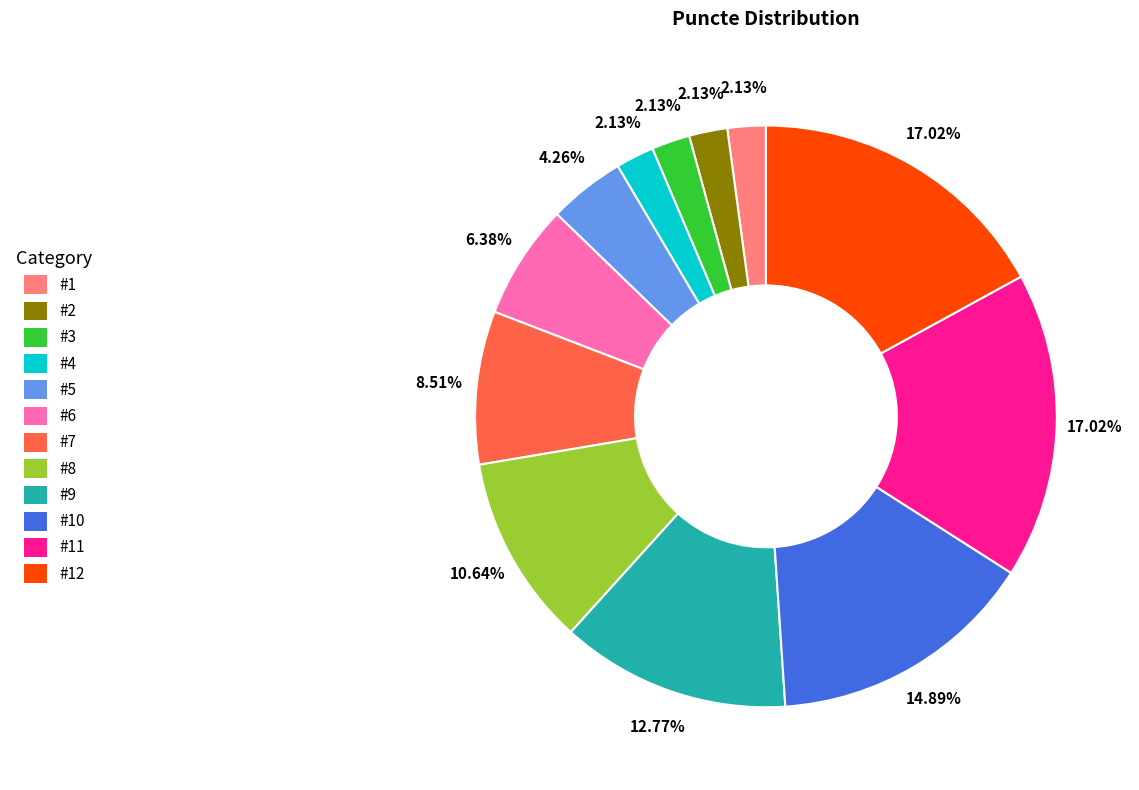

How many segments does this pie chart have?

12